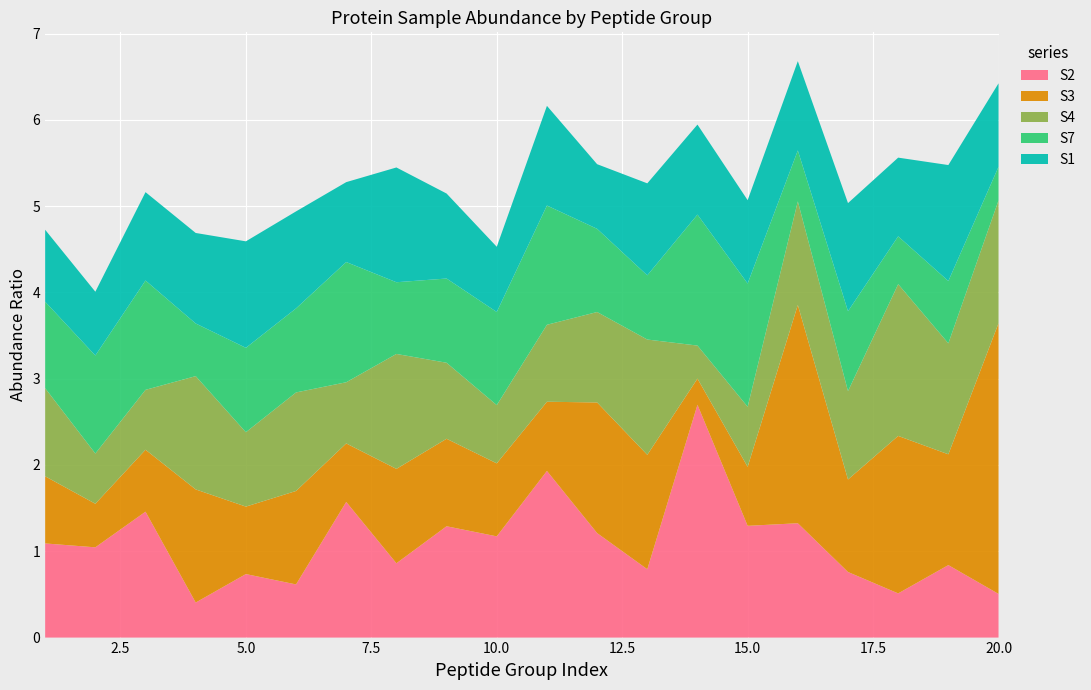

Reading left to right, list all the values displayed in this chart.

S2: 1=1.1	2=1.0	3=1.5	4=0.4	5=0.7	6=0.6	7=1.6	8=0.9	9=1.3	10=1.2	11=1.9	12=1.2	13=0.8	14=2.7	15=1.3	16=1.3	17=0.8	18=0.5	19=0.8	20=0.5
S3: 1=0.8	2=0.5	3=0.7	4=1.3	5=0.8	6=1.1	7=0.7	8=1.1	9=1.0	10=0.8	11=0.8	12=1.5	13=1.3	14=0.3	15=0.7	16=2.5	17=1.1	18=1.8	19=1.3	20=3.1
S4: 1=1.0	2=0.6	3=0.7	4=1.3	5=0.9	6=1.1	7=0.7	8=1.3	9=0.9	10=0.7	11=0.9	12=1.0	13=1.3	14=0.4	15=0.7	16=1.2	17=1.0	18=1.8	19=1.3	20=1.4
S7: 1=1.0	2=1.1	3=1.3	4=0.6	5=1.0	6=1.0	7=1.4	8=0.8	9=1.0	10=1.1	11=1.4	12=1.0	13=0.7	14=1.5	15=1.4	16=0.6	17=0.9	18=0.6	19=0.7	20=0.4
S1: 1=0.8	2=0.7	3=1.0	4=1.0	5=1.2	6=1.1	7=0.9	8=1.3	9=1.0	10=0.8	11=1.2	12=0.7	13=1.1	14=1.0	15=1.0	16=1.0	17=1.3	18=0.9	19=1.3	20=1.0